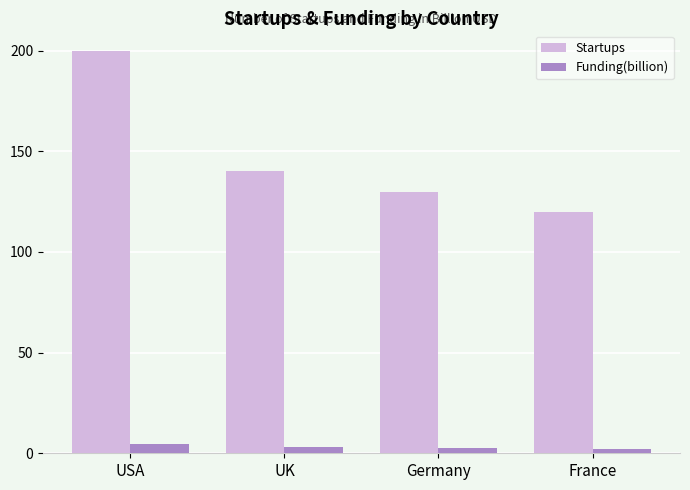

What is the difference between the Funding(billion) values at USA and France?

2.4